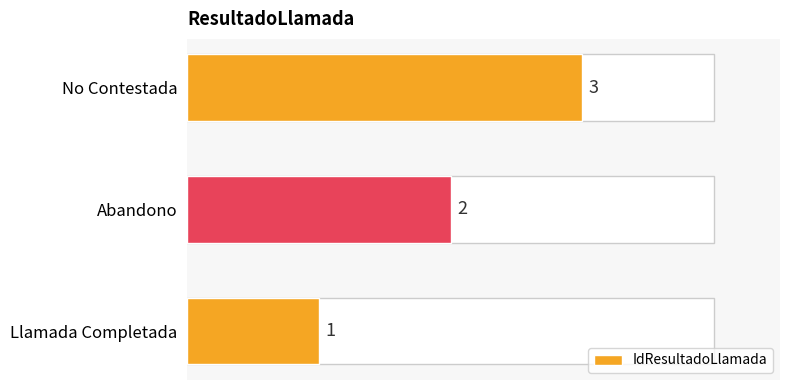

How many values are between 1 and 3?

3